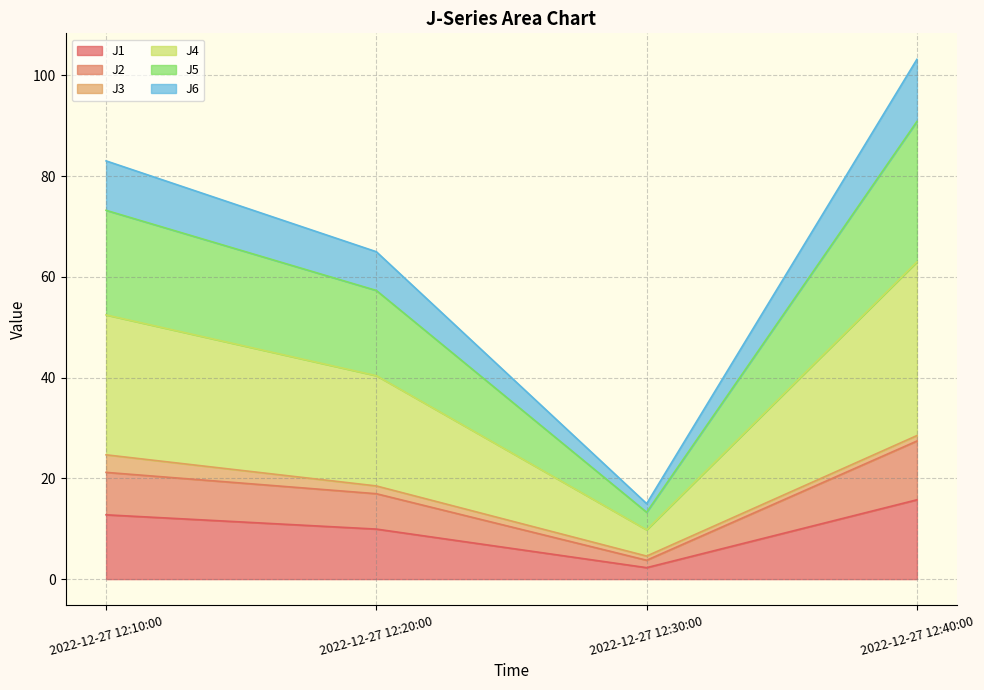

True or false: J6 and J4 cross at least once.

False